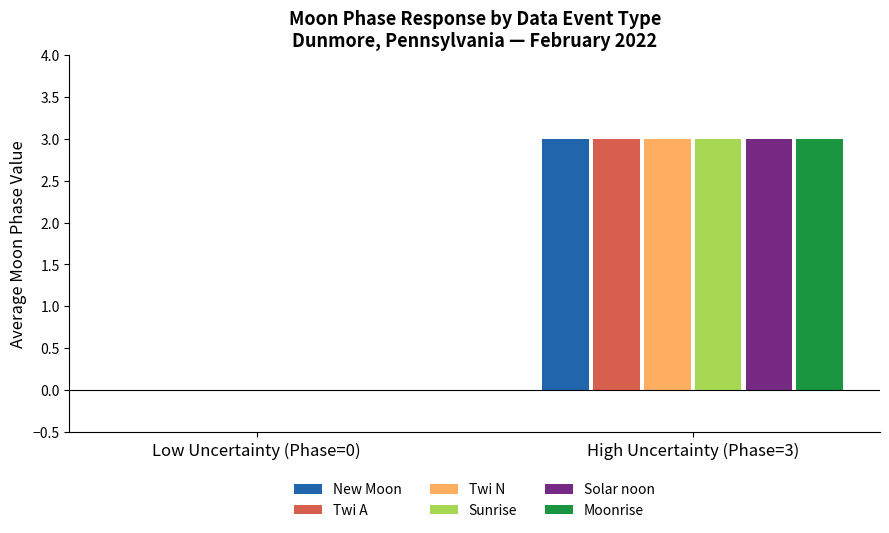

What is the greatest value displayed?

3